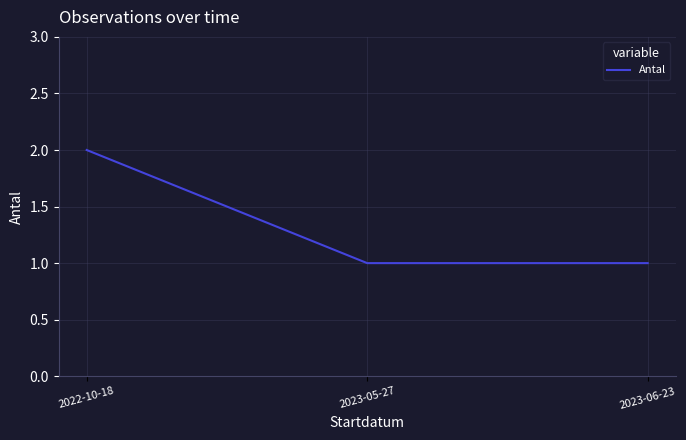

What is the change in value from 2022-10-18 to 2023-05-27?

-1